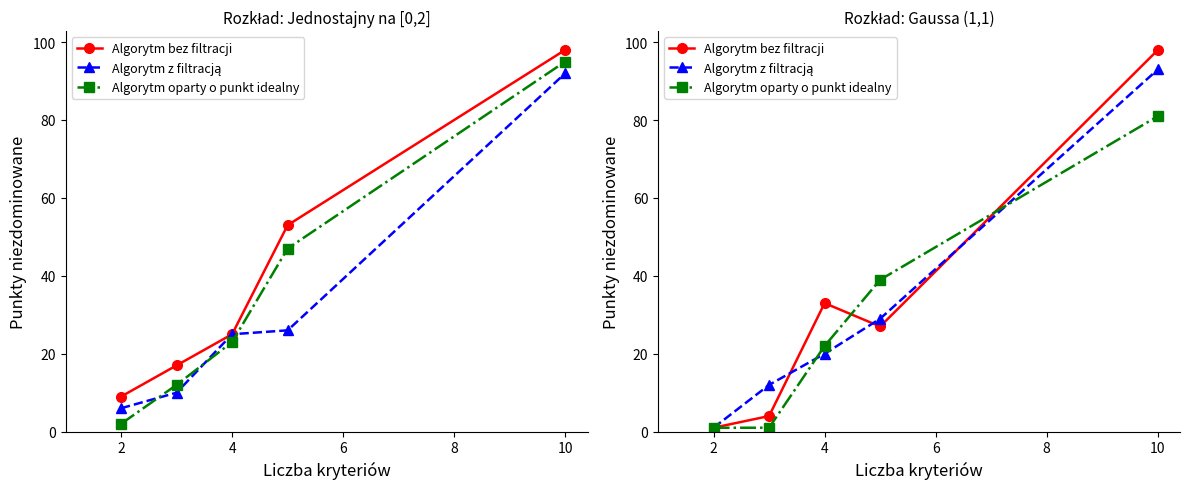

How many data points does each series have?

5